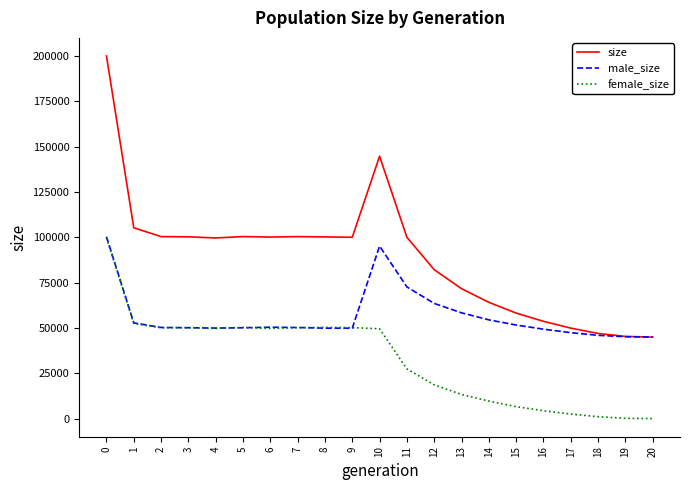

Is the value of male_size at 13 greater than the value of size at 7?

No